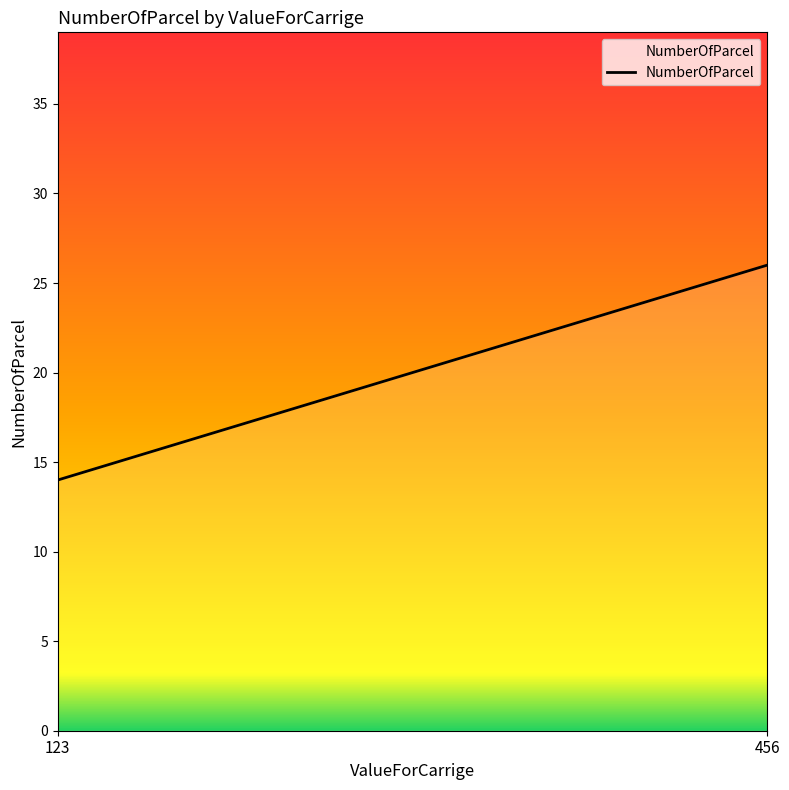

What is the value of the 2nd point from the left?

26